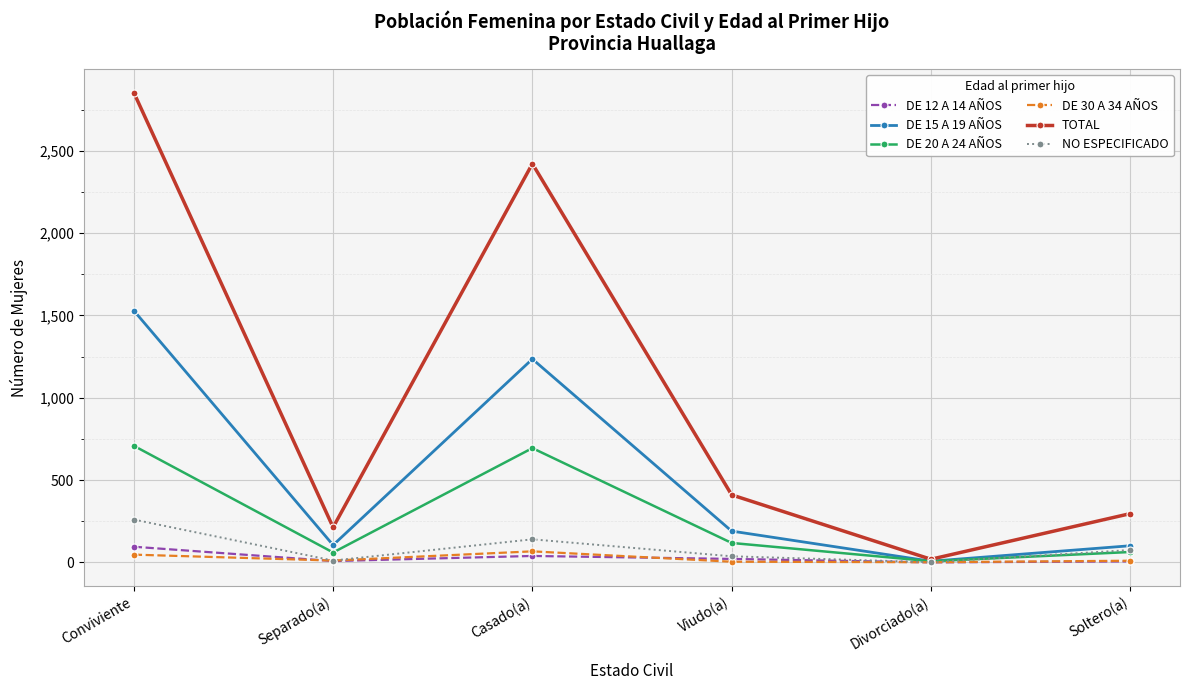

How many interior local peaks does the TOTAL series have?

1